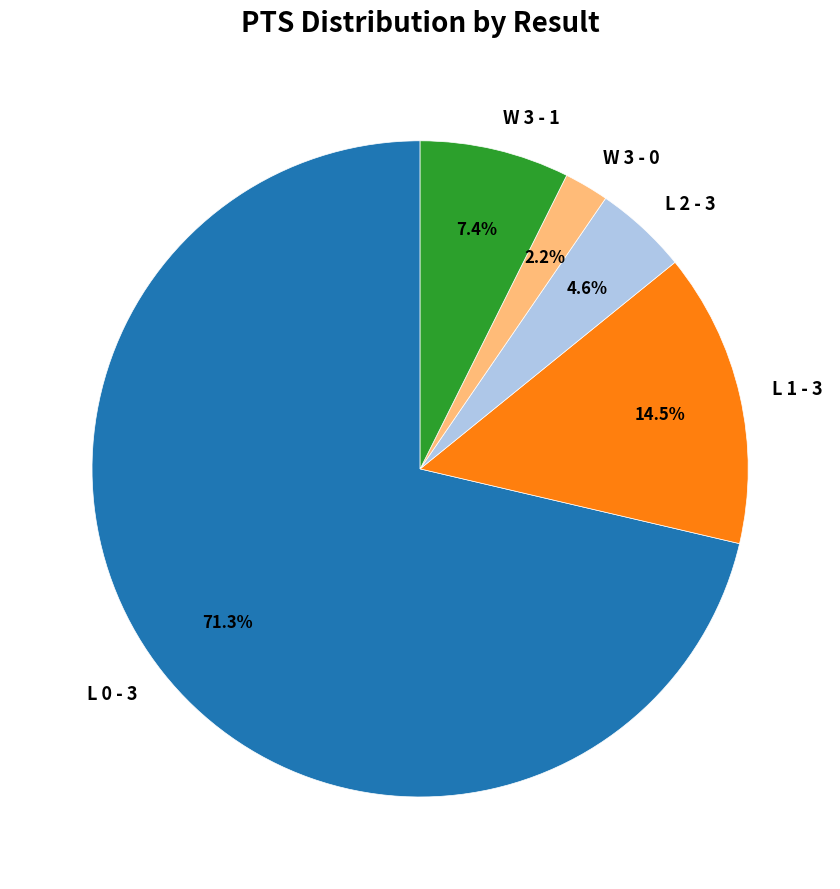

Between L 1 - 3 and W 3 - 1, which is larger?

L 1 - 3